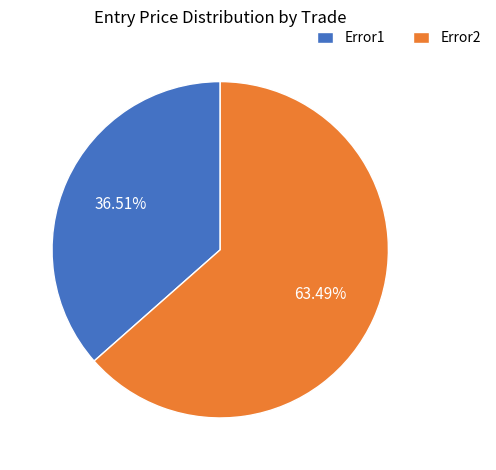

Count the number of slices in the pie.

2